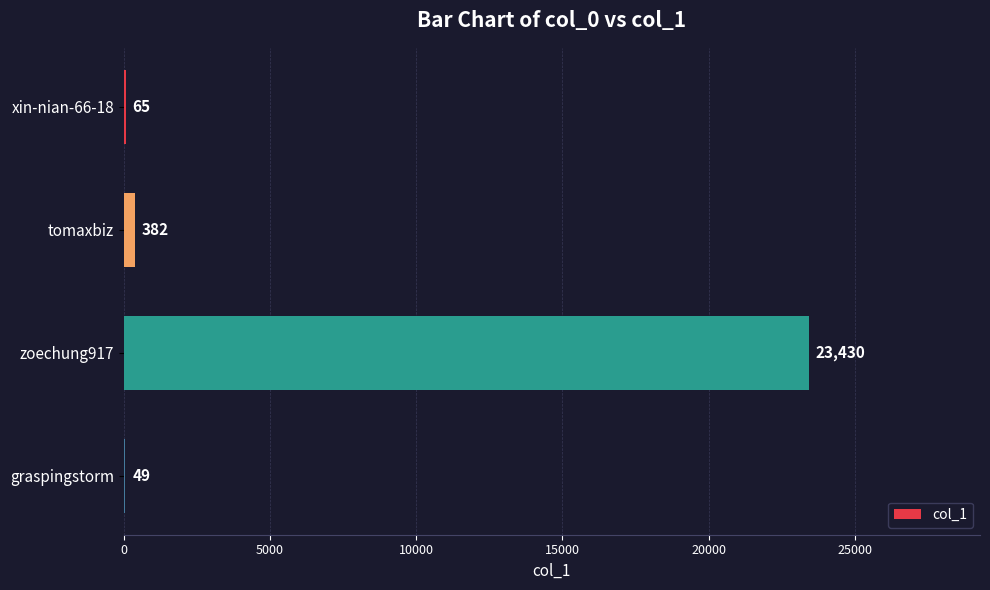

Where is the data nearest to the value 11739?

tomaxbiz